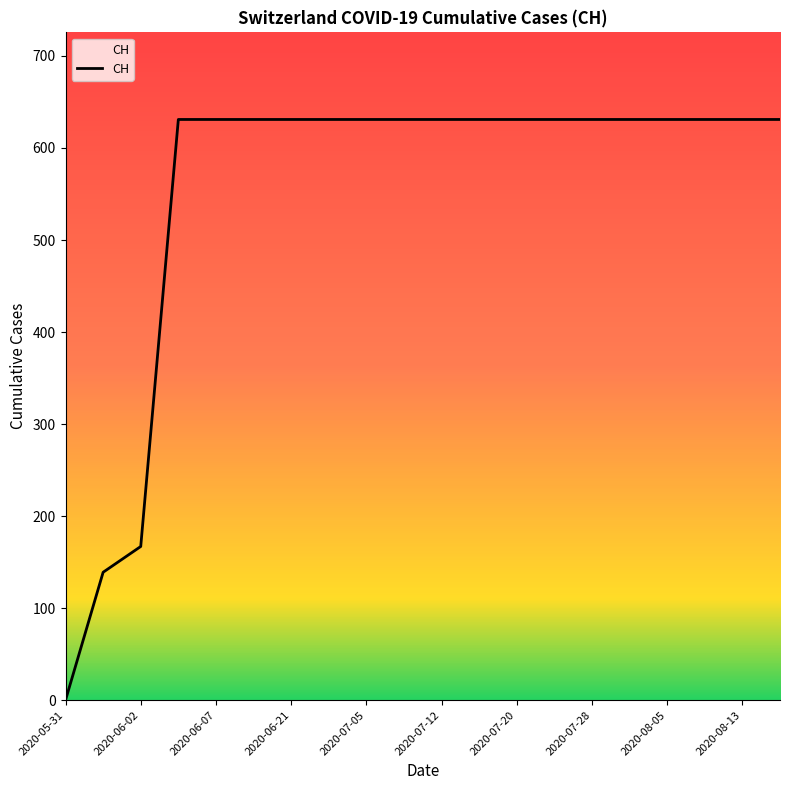

What is the maximum value shown in the chart?

631